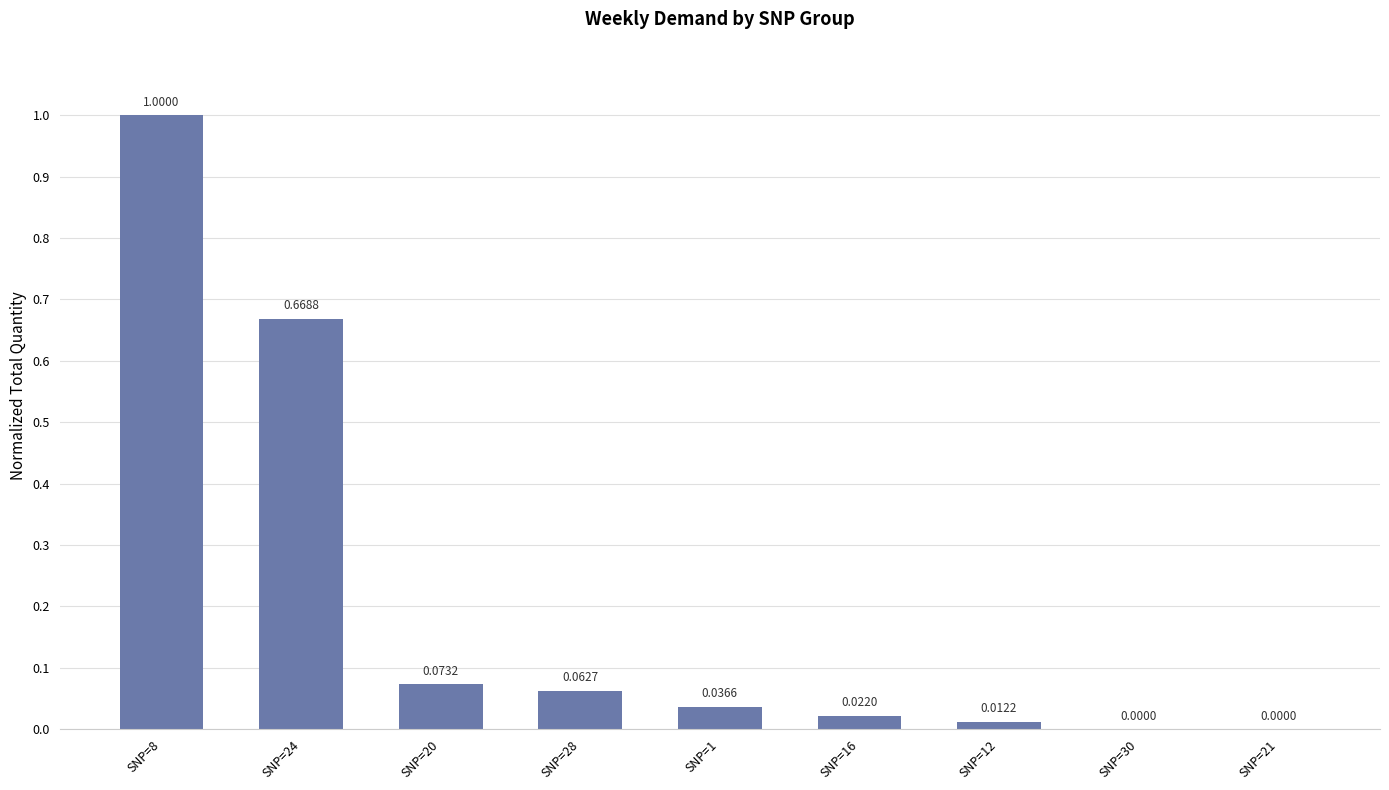

What is the change in value from SNP=24 to SNP=16?

-0.6